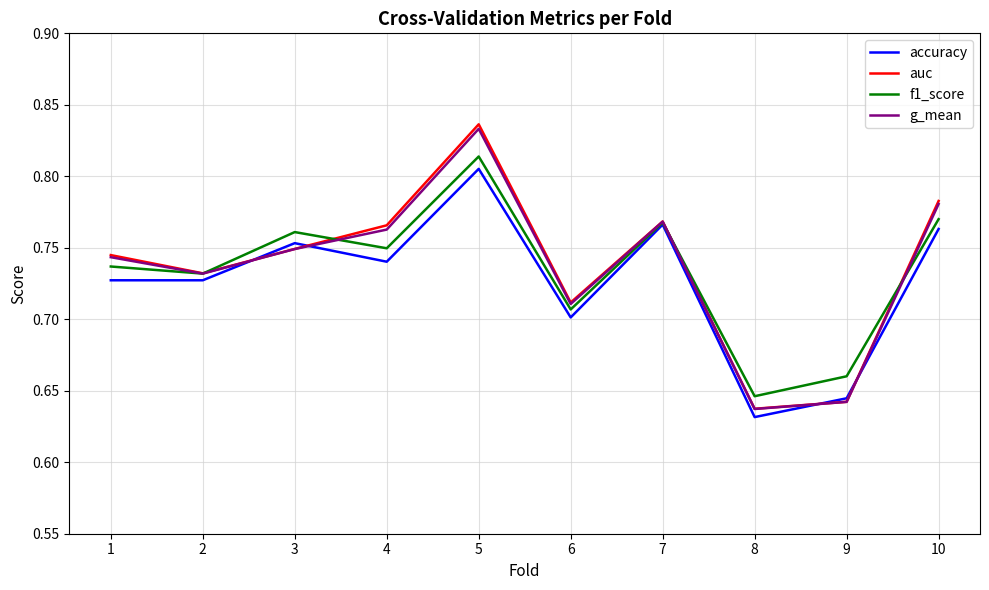

How many times do f1_score and g_mean cross each other?

4